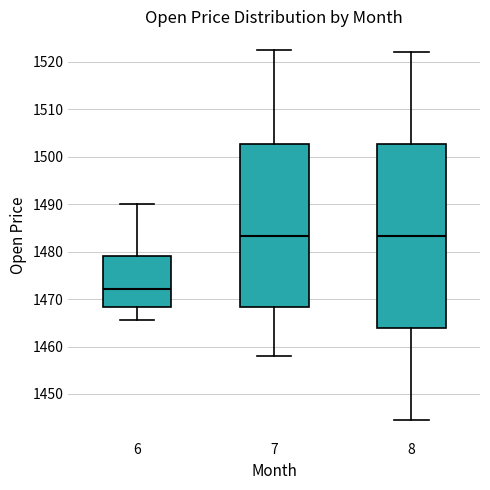

Reading left to right, transcribe this box plot: for each box, give where its median line is, the range the box spans, and where its two whiskers end, as read against the y-axis. The values are not printed on the chart, so give them approximately, as read against the axis.

6: median 1472, box 1468 to 1479, whiskers 1466 to 1490
7: median 1483, box 1468 to 1503, whiskers 1458 to 1523
8: median 1483, box 1464 to 1503, whiskers 1445 to 1522